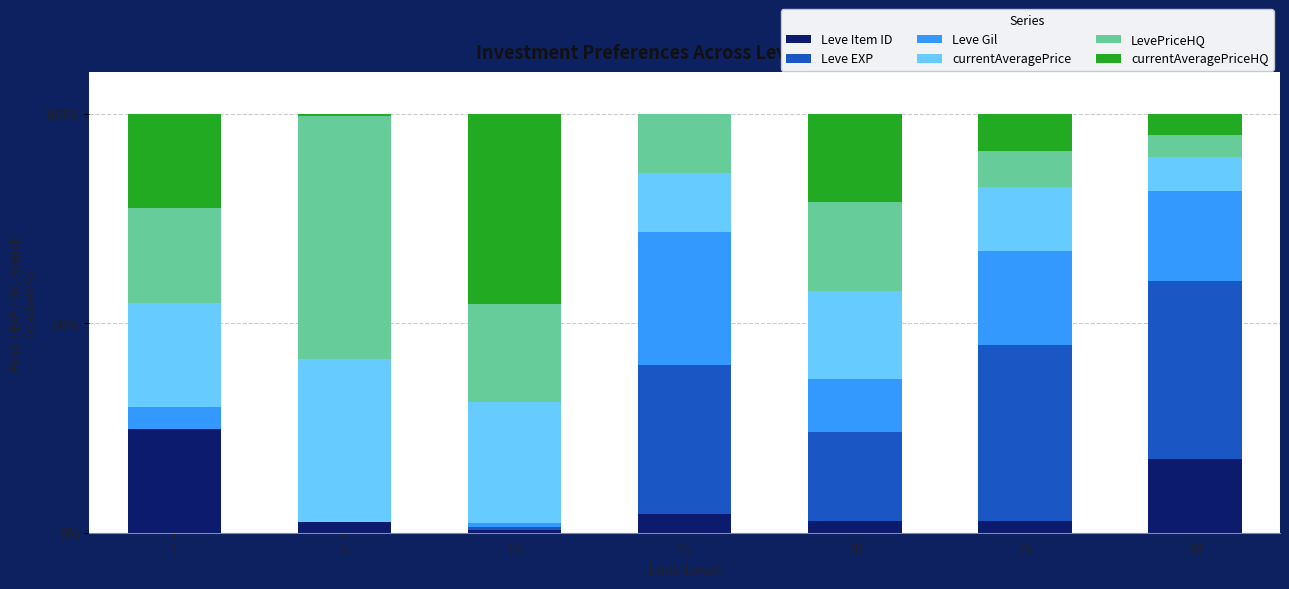

Are the bars grouped side by side (vs. stacked)?

No